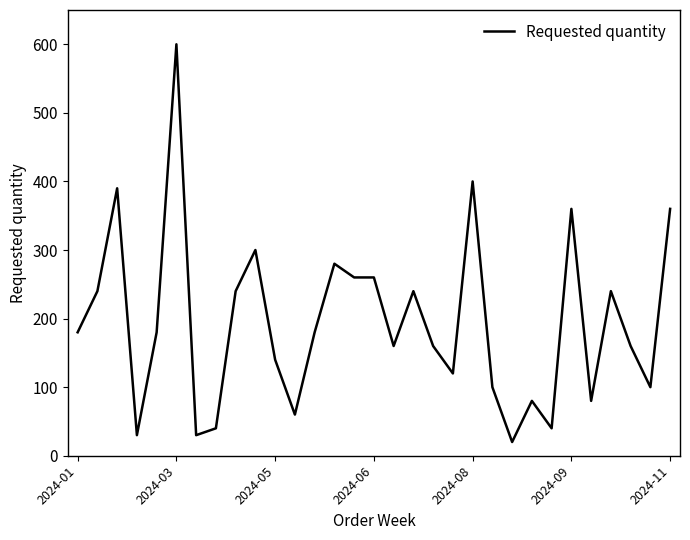

What is the greatest value displayed?

600